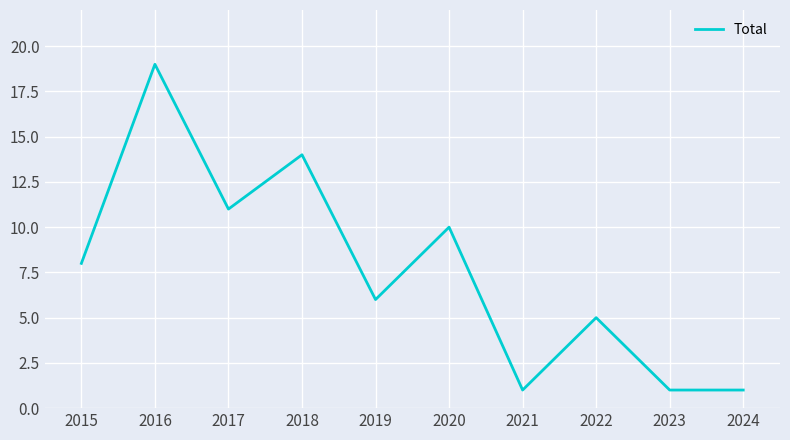

What is the difference between the values at 2023 and 2022?

4